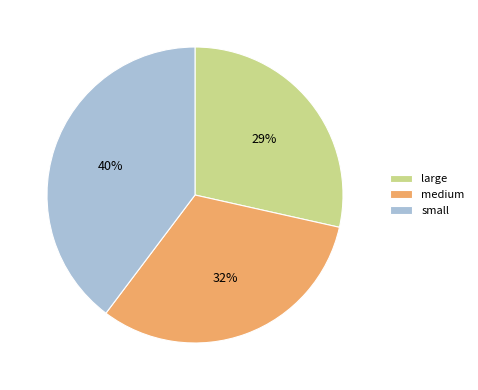

Count the number of slices in the pie.

3